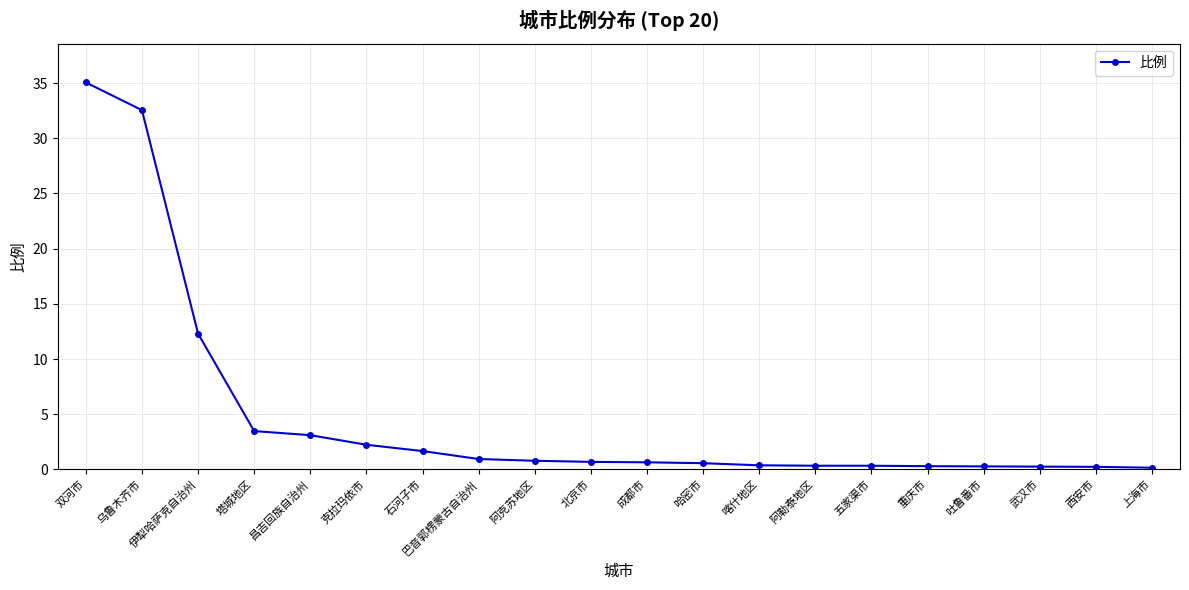

What is the change in value from 塔城地区 to 阿勒泰地区?

-3.1